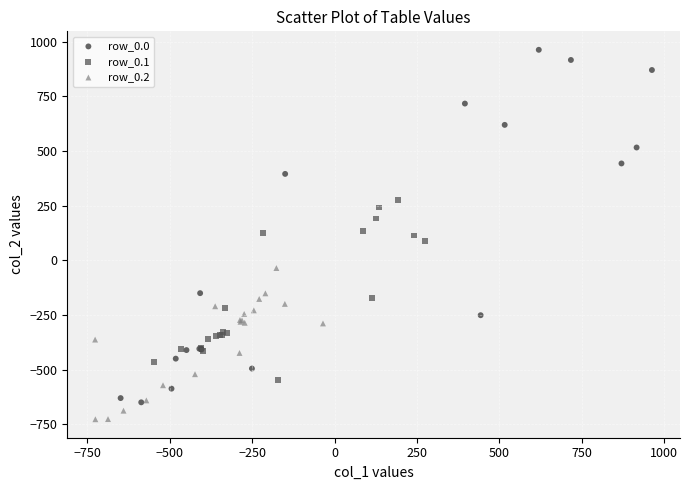

Which series contains the highest Y value?

row_0.0